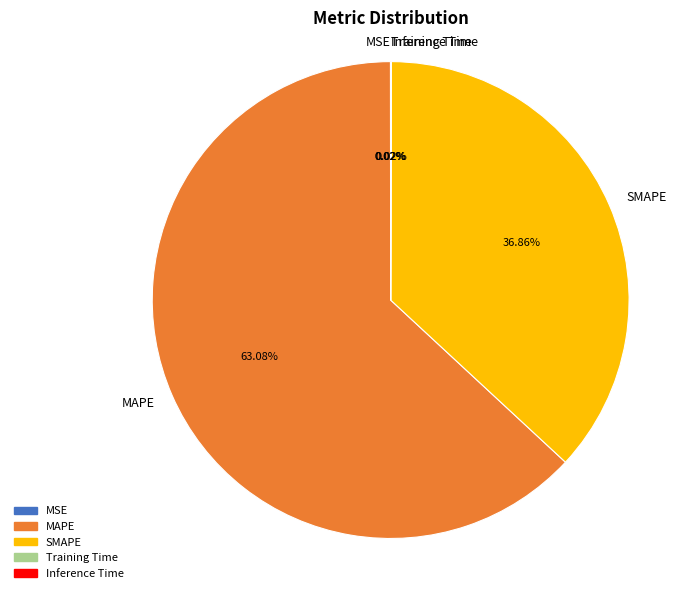

Does any single category account for the majority?

Yes